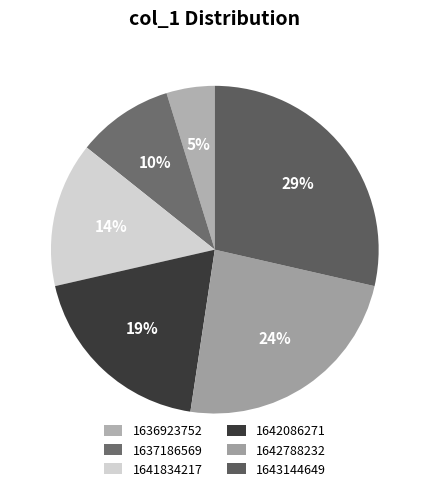

What percentage is the 1642086271 slice, to the nearest percent?

19%